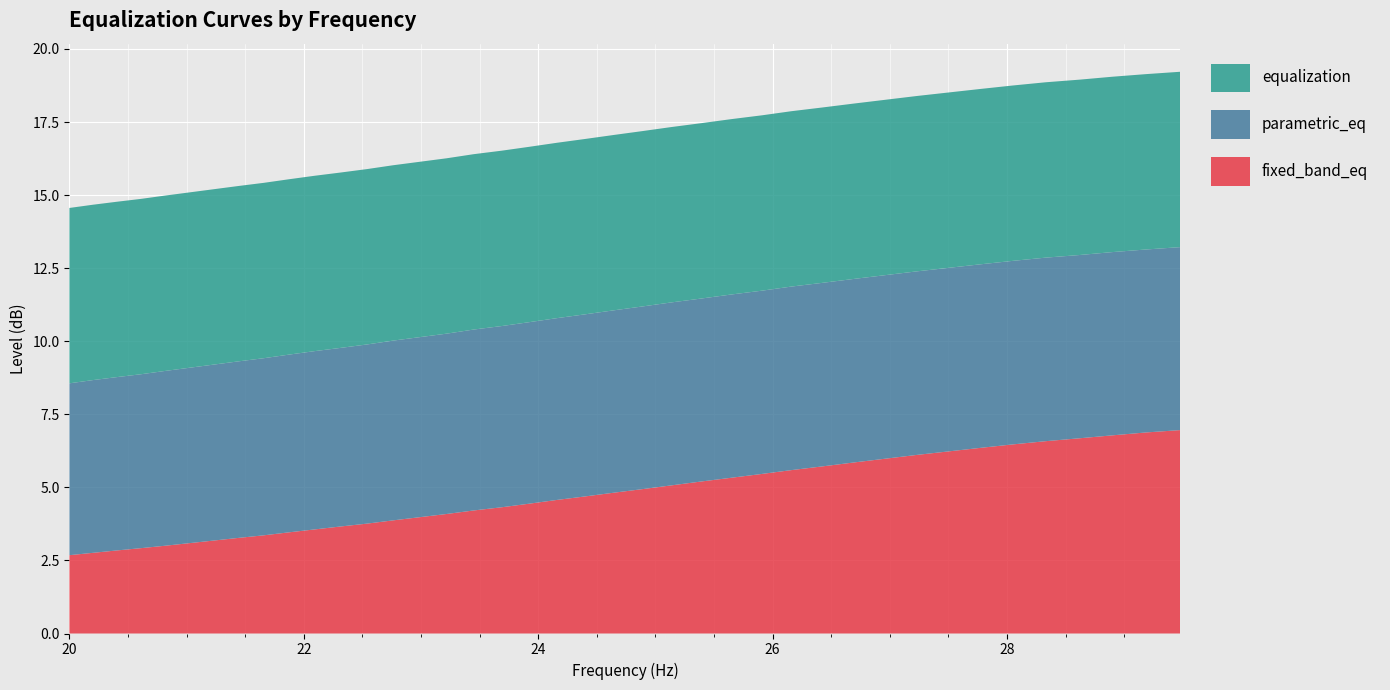

Reading left to right, extract all data points from this chart.

fixed_band_eq: 20.0=2.7	20.2=2.8	20.4=2.8	20.61=2.9	20.81=3.0	21.02=3.1	21.23=3.2	21.44=3.3	21.66=3.4	21.87=3.5	22.09=3.6	22.31=3.7	22.54=3.8	22.76=3.9	22.99=4.0	23.22=4.1	23.45=4.2	23.69=4.3	23.92=4.4	24.16=4.6	24.4=4.7	24.65=4.8	24.89=4.9	25.14=5.1	25.39=5.2	25.65=5.3	25.91=5.5	26.16=5.6	26.43=5.7	26.69=5.8	26.96=6.0	27.23=6.1	27.5=6.2	27.77=6.3	28.05=6.5	28.33=6.6	28.62=6.7	28.9=6.8	29.19=6.9	29.48=7.0
parametric_eq: 20.0=5.9	20.2=5.9	20.4=5.9	20.61=6.0	20.81=6.0	21.02=6.0	21.23=6.0	21.44=6.0	21.66=6.1	21.87=6.1	22.09=6.1	22.31=6.1	22.54=6.1	22.76=6.2	22.99=6.2	23.22=6.2	23.45=6.2	23.69=6.2	23.92=6.2	24.16=6.2	24.4=6.2	24.65=6.2	24.89=6.2	25.14=6.3	25.39=6.3	25.65=6.3	25.91=6.3	26.16=6.3	26.43=6.3	26.69=6.3	26.96=6.3	27.23=6.3	27.5=6.3	27.77=6.3	28.05=6.3	28.33=6.3	28.62=6.3	28.9=6.3	29.19=6.3	29.48=6.3
equalization: 20.0=6.0	20.2=6.0	20.4=6.0	20.61=6.0	20.81=6.0	21.02=6.0	21.23=6.0	21.44=6.0	21.66=6.0	21.87=6.0	22.09=6.0	22.31=6.0	22.54=6.0	22.76=6.0	22.99=6.0	23.22=6.0	23.45=6.0	23.69=6.0	23.92=6.0	24.16=6.0	24.4=6.0	24.65=6.0	24.89=6.0	25.14=6.0	25.39=6.0	25.65=6.0	25.91=6.0	26.16=6.0	26.43=6.0	26.69=6.0	26.96=6.0	27.23=6.0	27.5=6.0	27.77=6.0	28.05=6.0	28.33=6.0	28.62=6.0	28.9=6.0	29.19=6.0	29.48=6.0